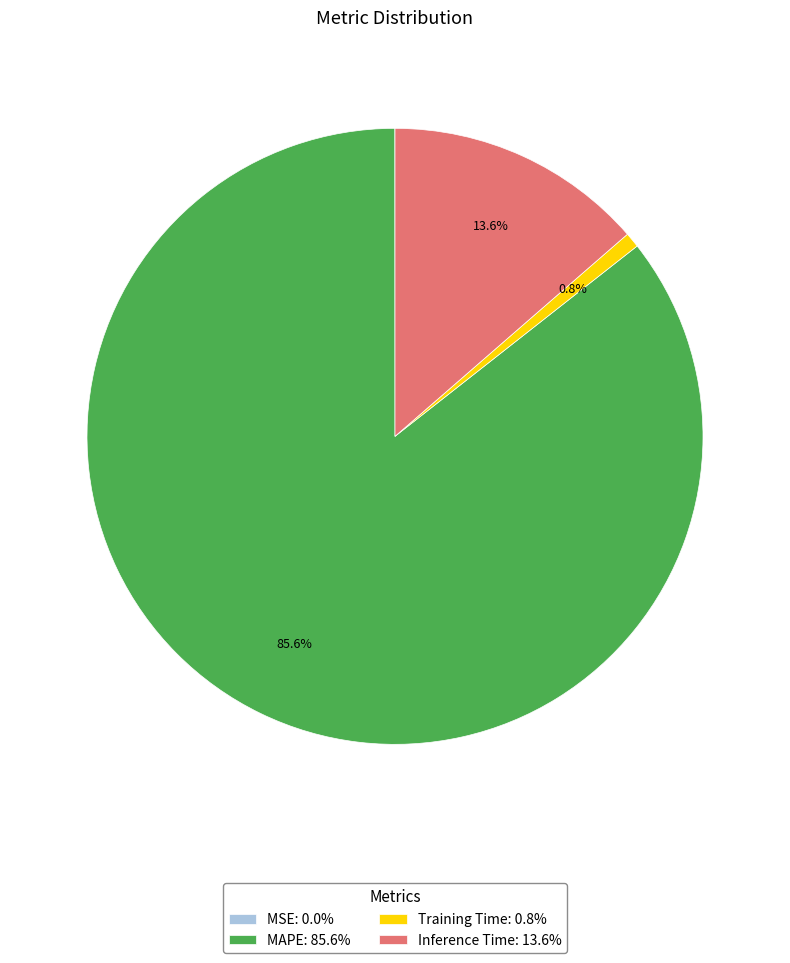

Is it true that Training Time is 1% of the pie?

True